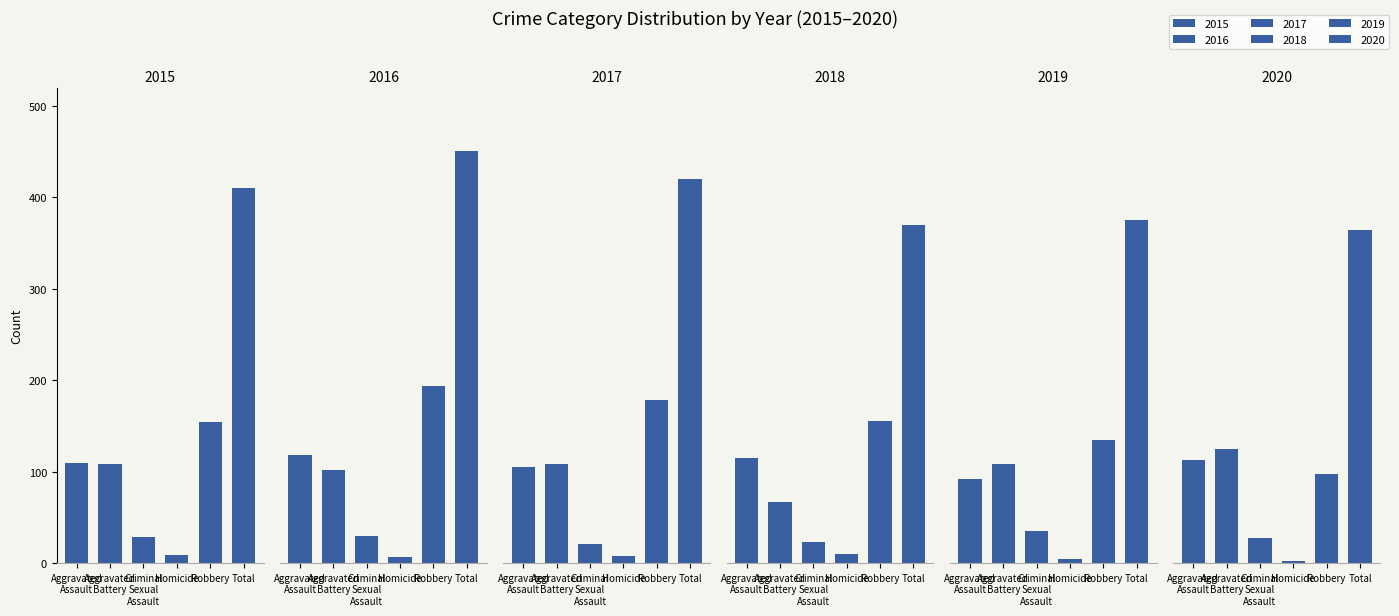

Reading right to left, transcribe all the data shown in this chart.

2015: 410	154	9	29	108	110
2016: 451	194	7	30	102	118
2017: 420	178	8	21	108	105
2018: 370	155	10	23	67	115
2019: 375	135	5	35	108	92
2020: 364	97	2	27	125	113